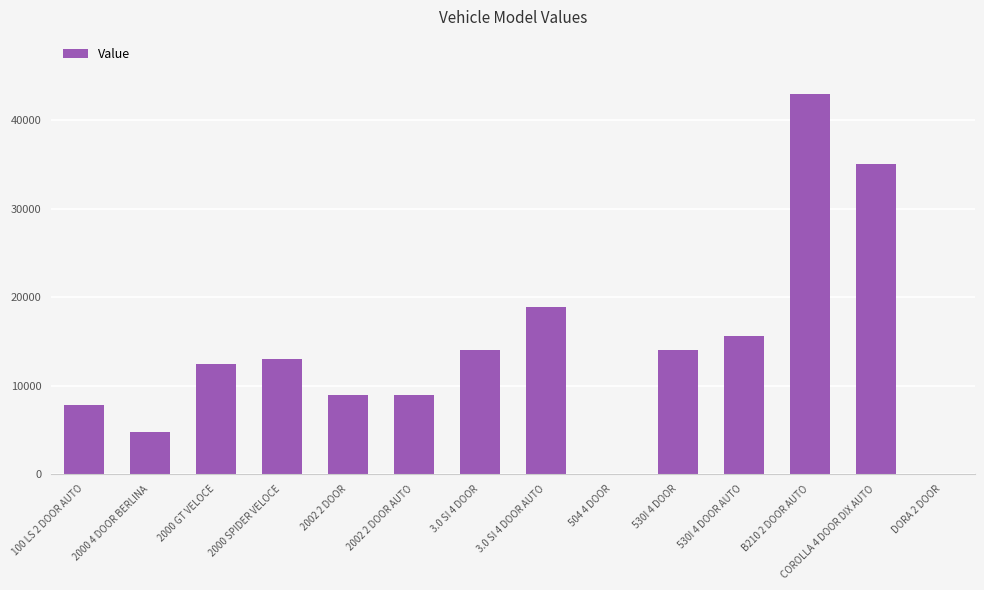

Is it true that the value at 3.0 SI 4 DOOR is 9512?

False